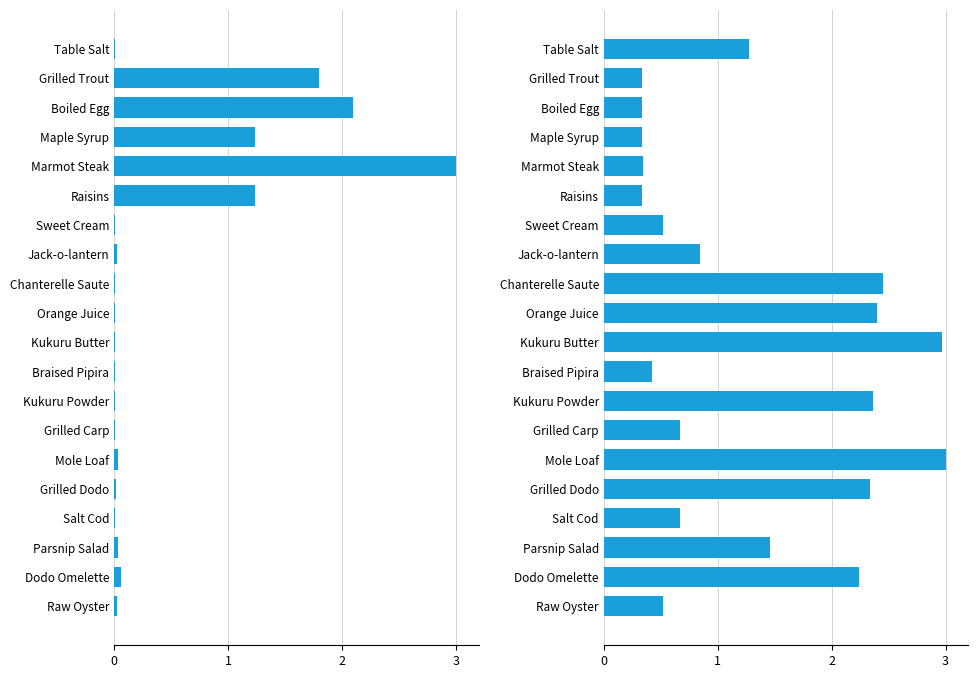

What is the approximate value of Leve EXP at Grilled Trout?

1.8